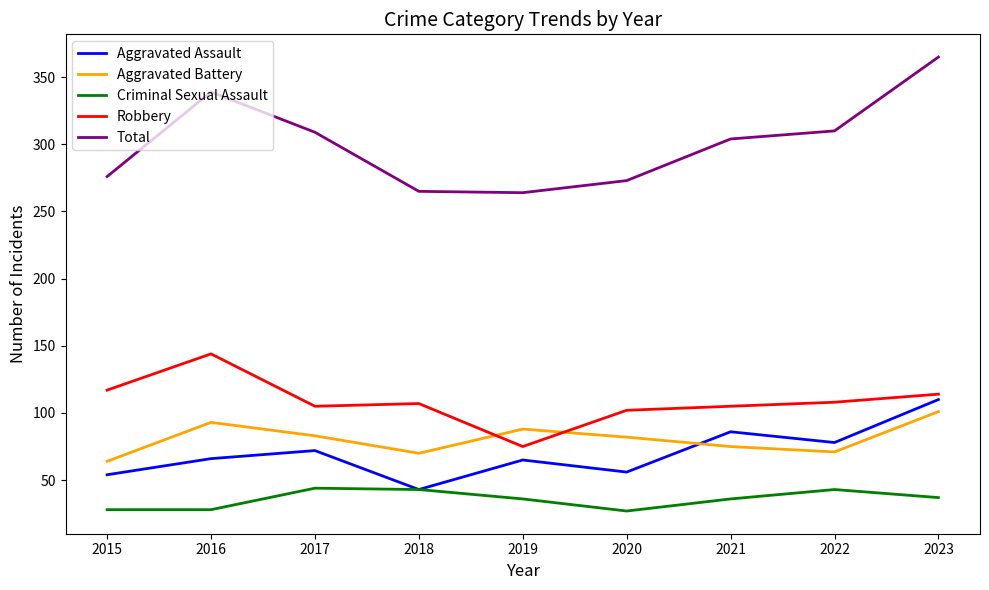

How many interior local peaks does the Aggravated Battery series have?

2